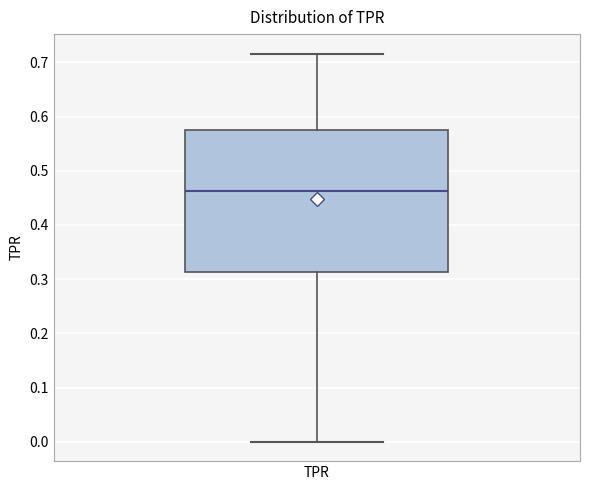

Transcribe this box plot: give where the median line is, the range the box spans, and where the two whiskers end, as read against the y-axis. The values are not printed on the chart, so give them approximately, as read against the axis.

median 0.46, box 0.31 to 0.57, whiskers 0.00 to 0.72